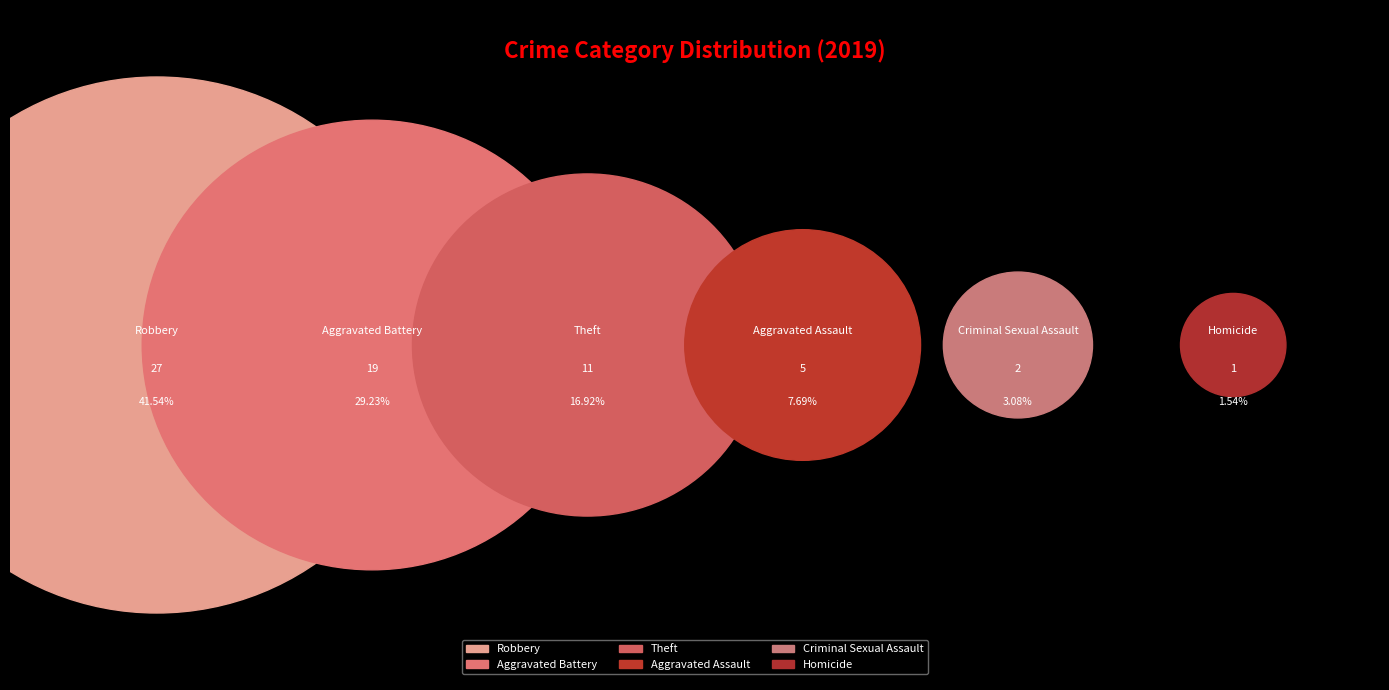

How many segments does this pie chart have?

6